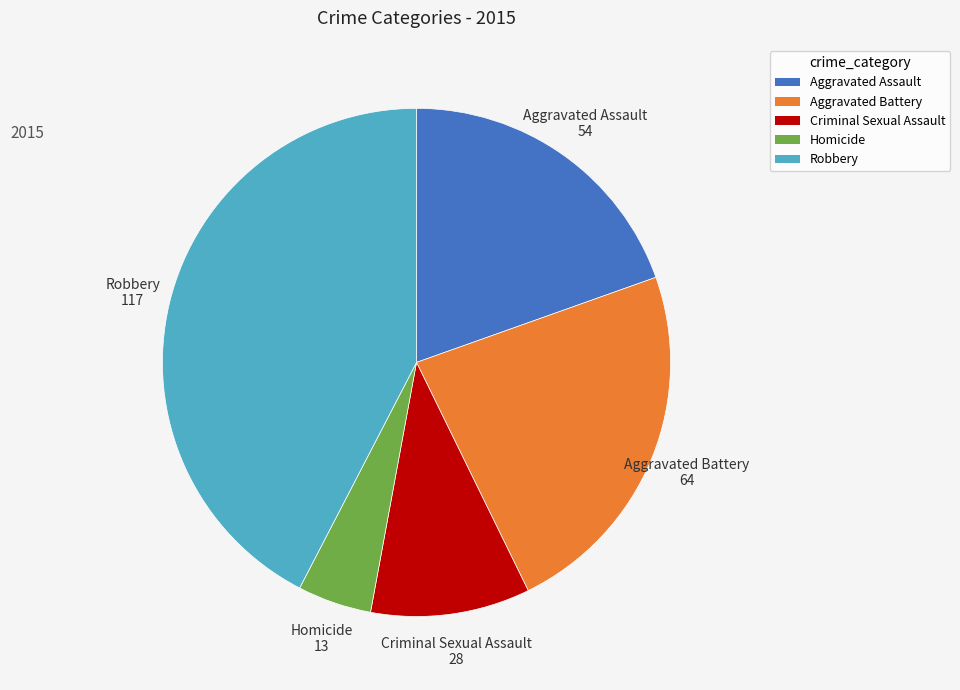

True or false: Aggravated Assault accounts for 34% of the total.

False